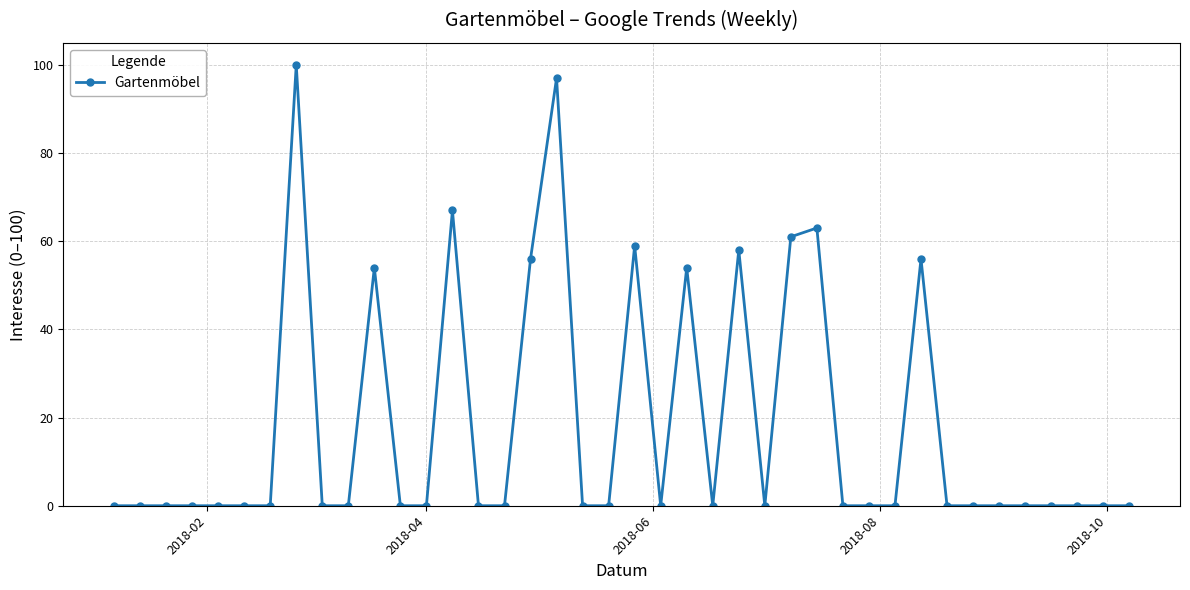

What is the sum of all values?

725